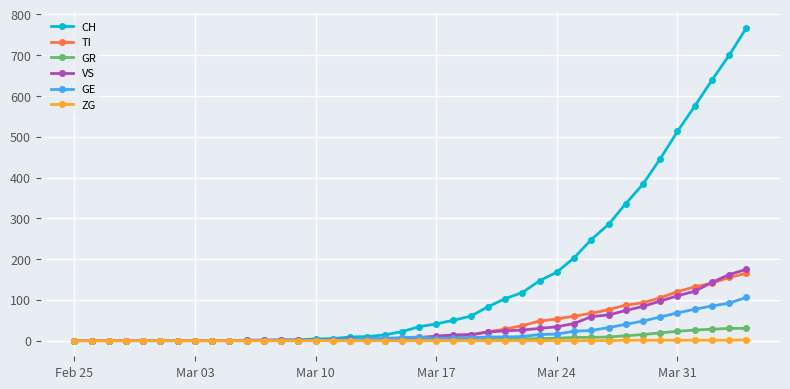

What is the greatest value displayed?

767